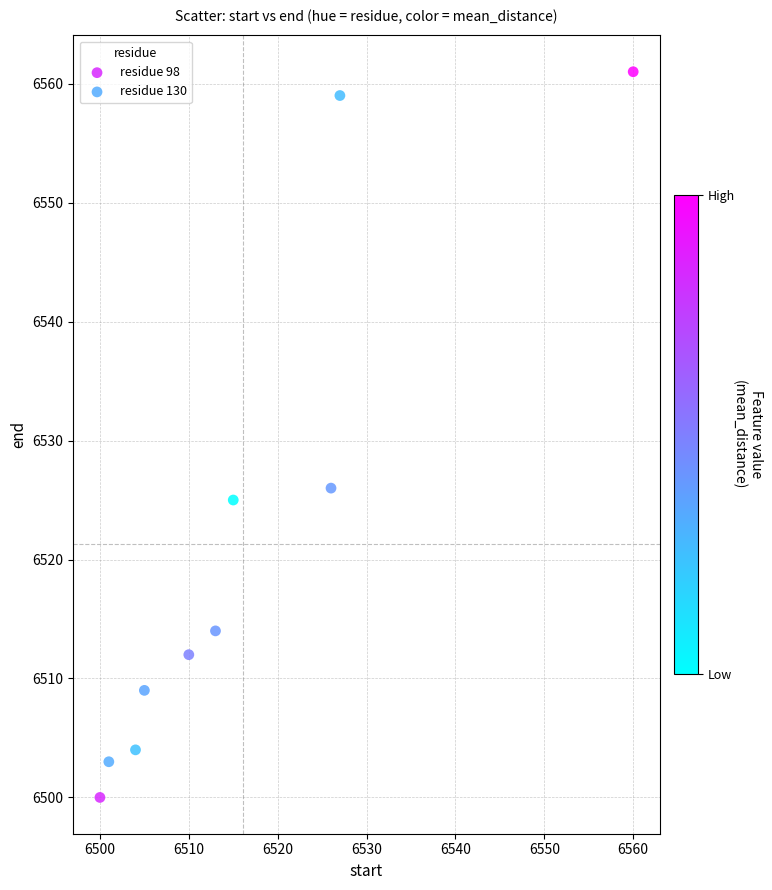

Which series has the largest Y range (max minus min)?

residue 98